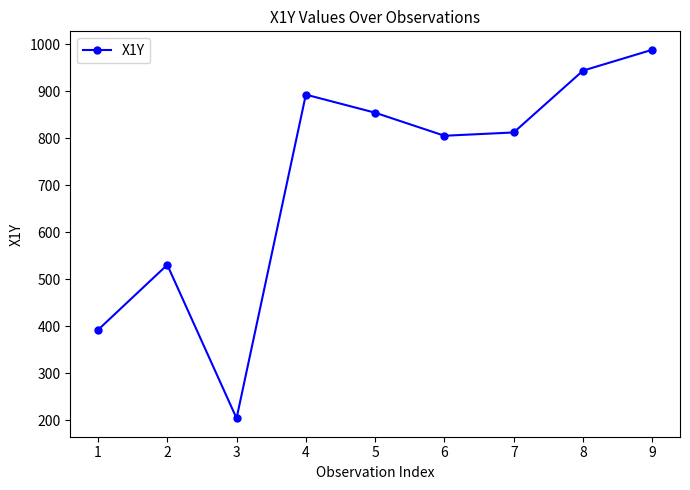

Where is the first local minimum?

3